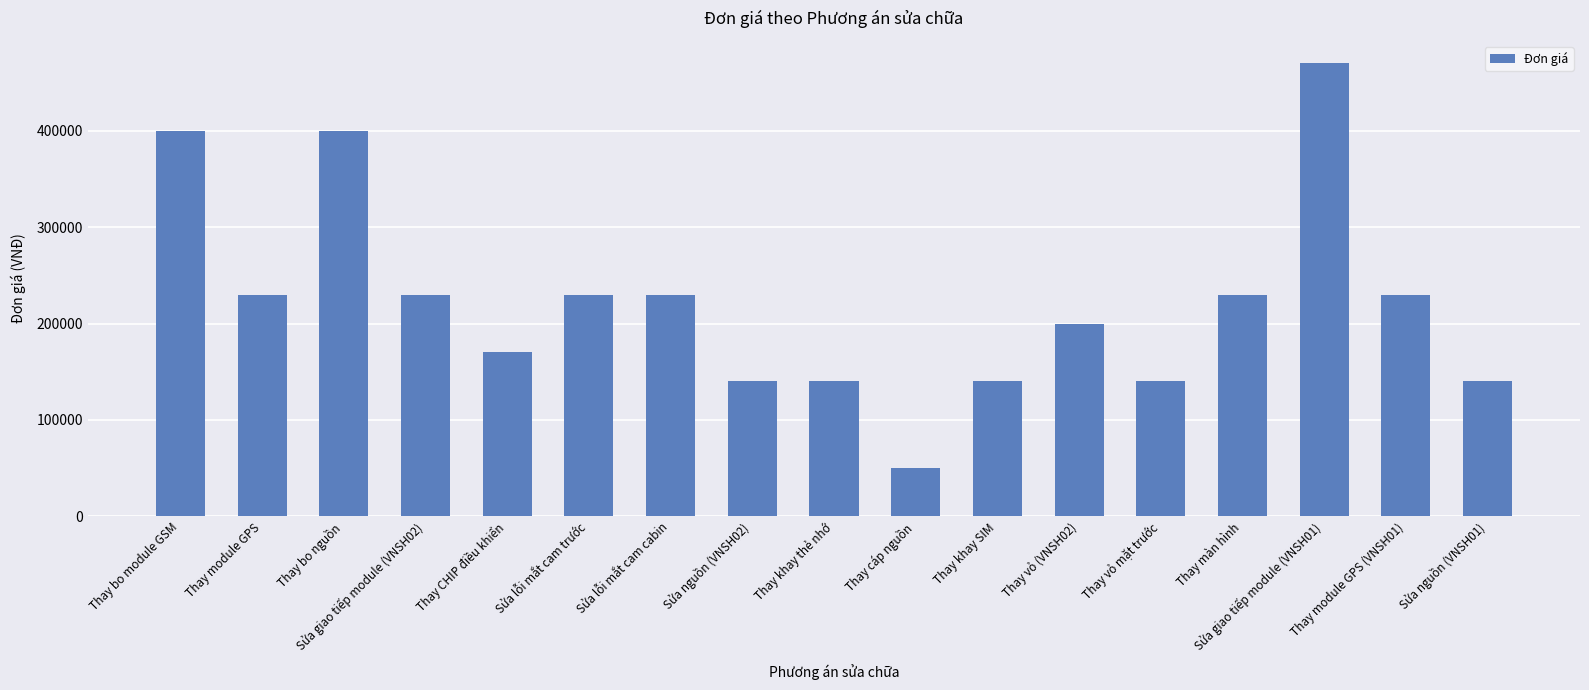

The chart shows a value of 230000 at Thay module GPS. True or false?

True